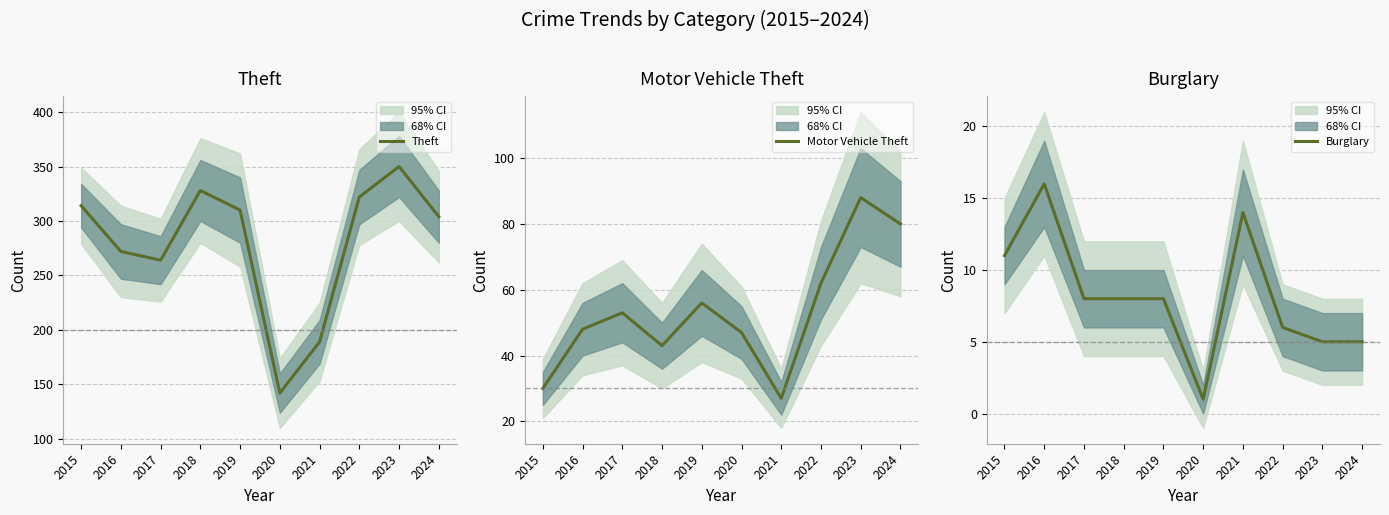

How many series are shown in this chart?

3